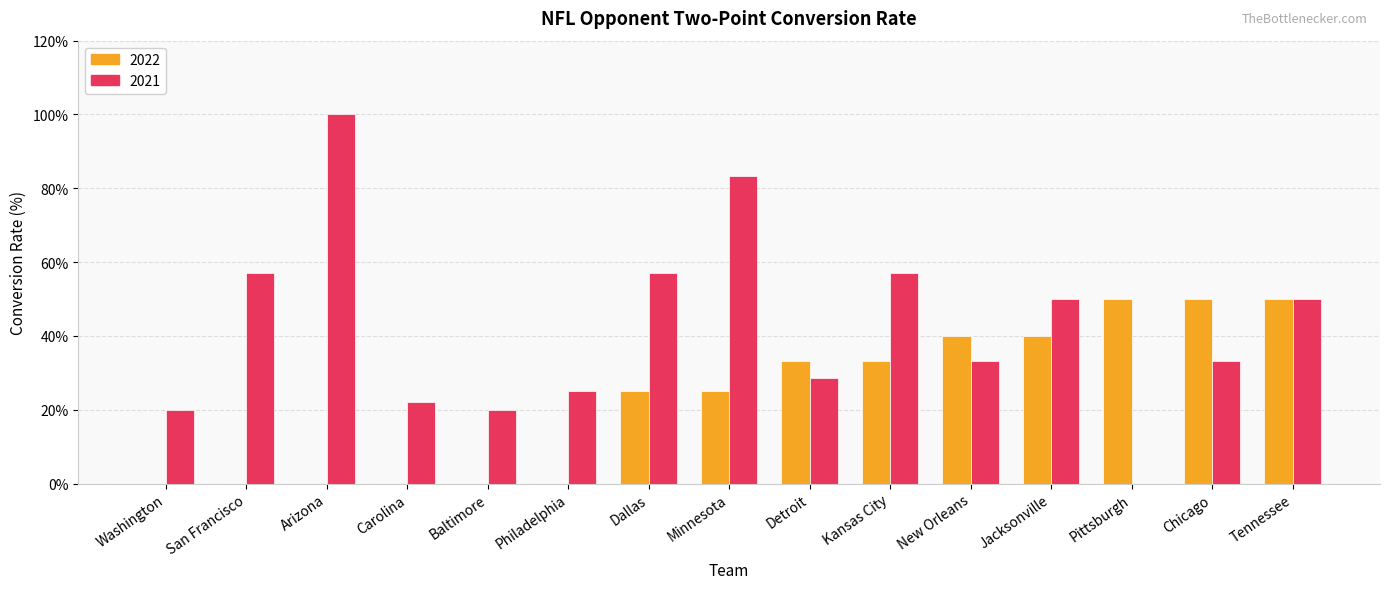

Reading left to right, extract all data points from this chart.

2022: Washington=0.0	San Francisco=0.0	Arizona=0.0	Carolina=0.0	Baltimore=0.0	Philadelphia=0.0	Dallas=25.0	Minnesota=25.0	Detroit=33.3	Kansas City=33.3	New Orleans=40.0	Jacksonville=40.0	Pittsburgh=50.0	Chicago=50.0	Tennessee=50.0
2021: Washington=20.0	San Francisco=57.1	Arizona=100.0	Carolina=22.2	Baltimore=20.0	Philadelphia=25.0	Dallas=57.1	Minnesota=83.3	Detroit=28.6	Kansas City=57.1	New Orleans=33.3	Jacksonville=50.0	Pittsburgh=0.0	Chicago=33.3	Tennessee=50.0